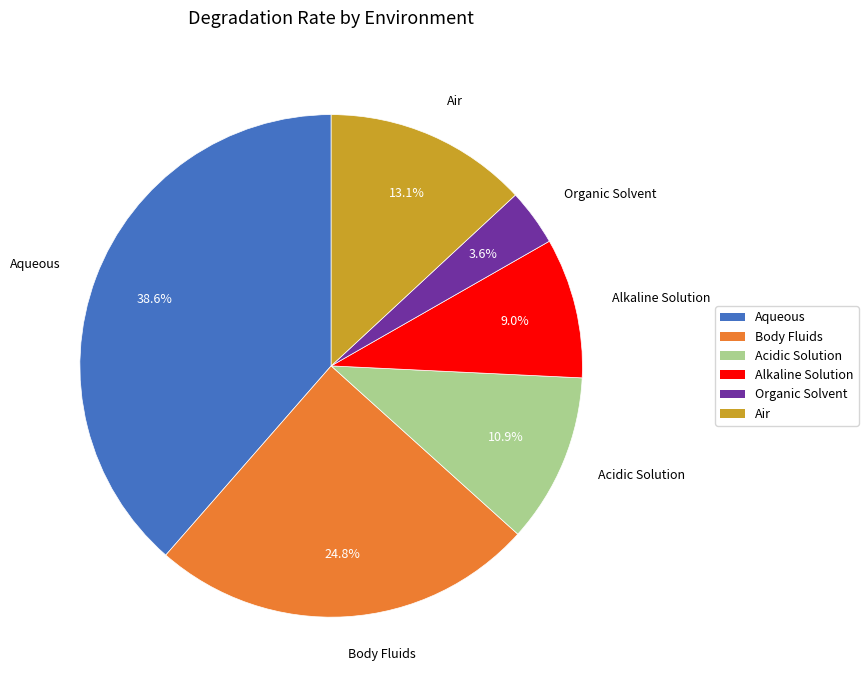

To the nearest percent, what is the combined percentage of Acidic Solution and Air?

24%